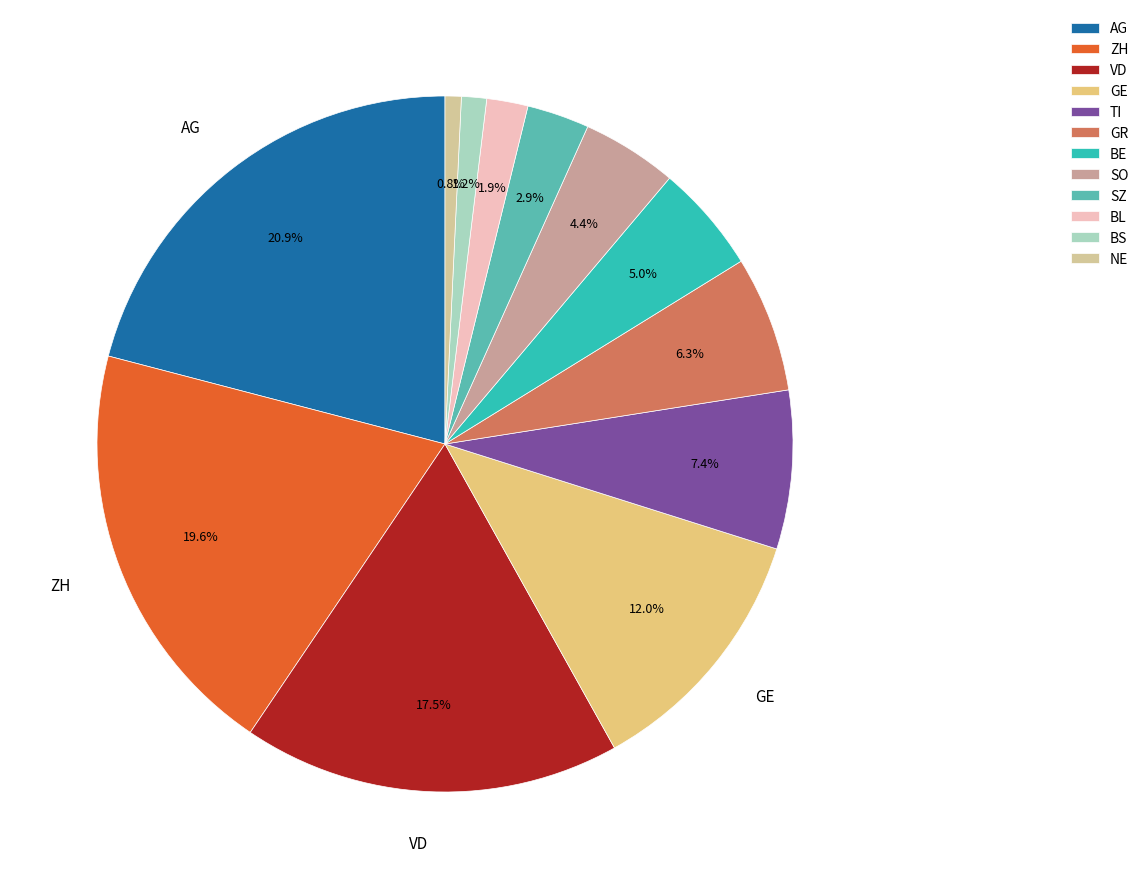

Does NE account for over 50% of the chart?

No